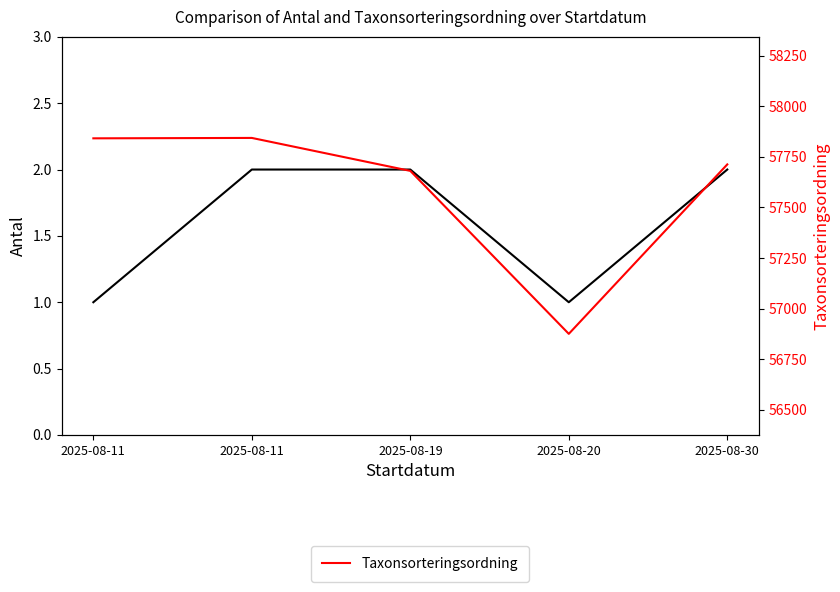

What is the difference between the highest and lowest values at 2025-08-19?

57679